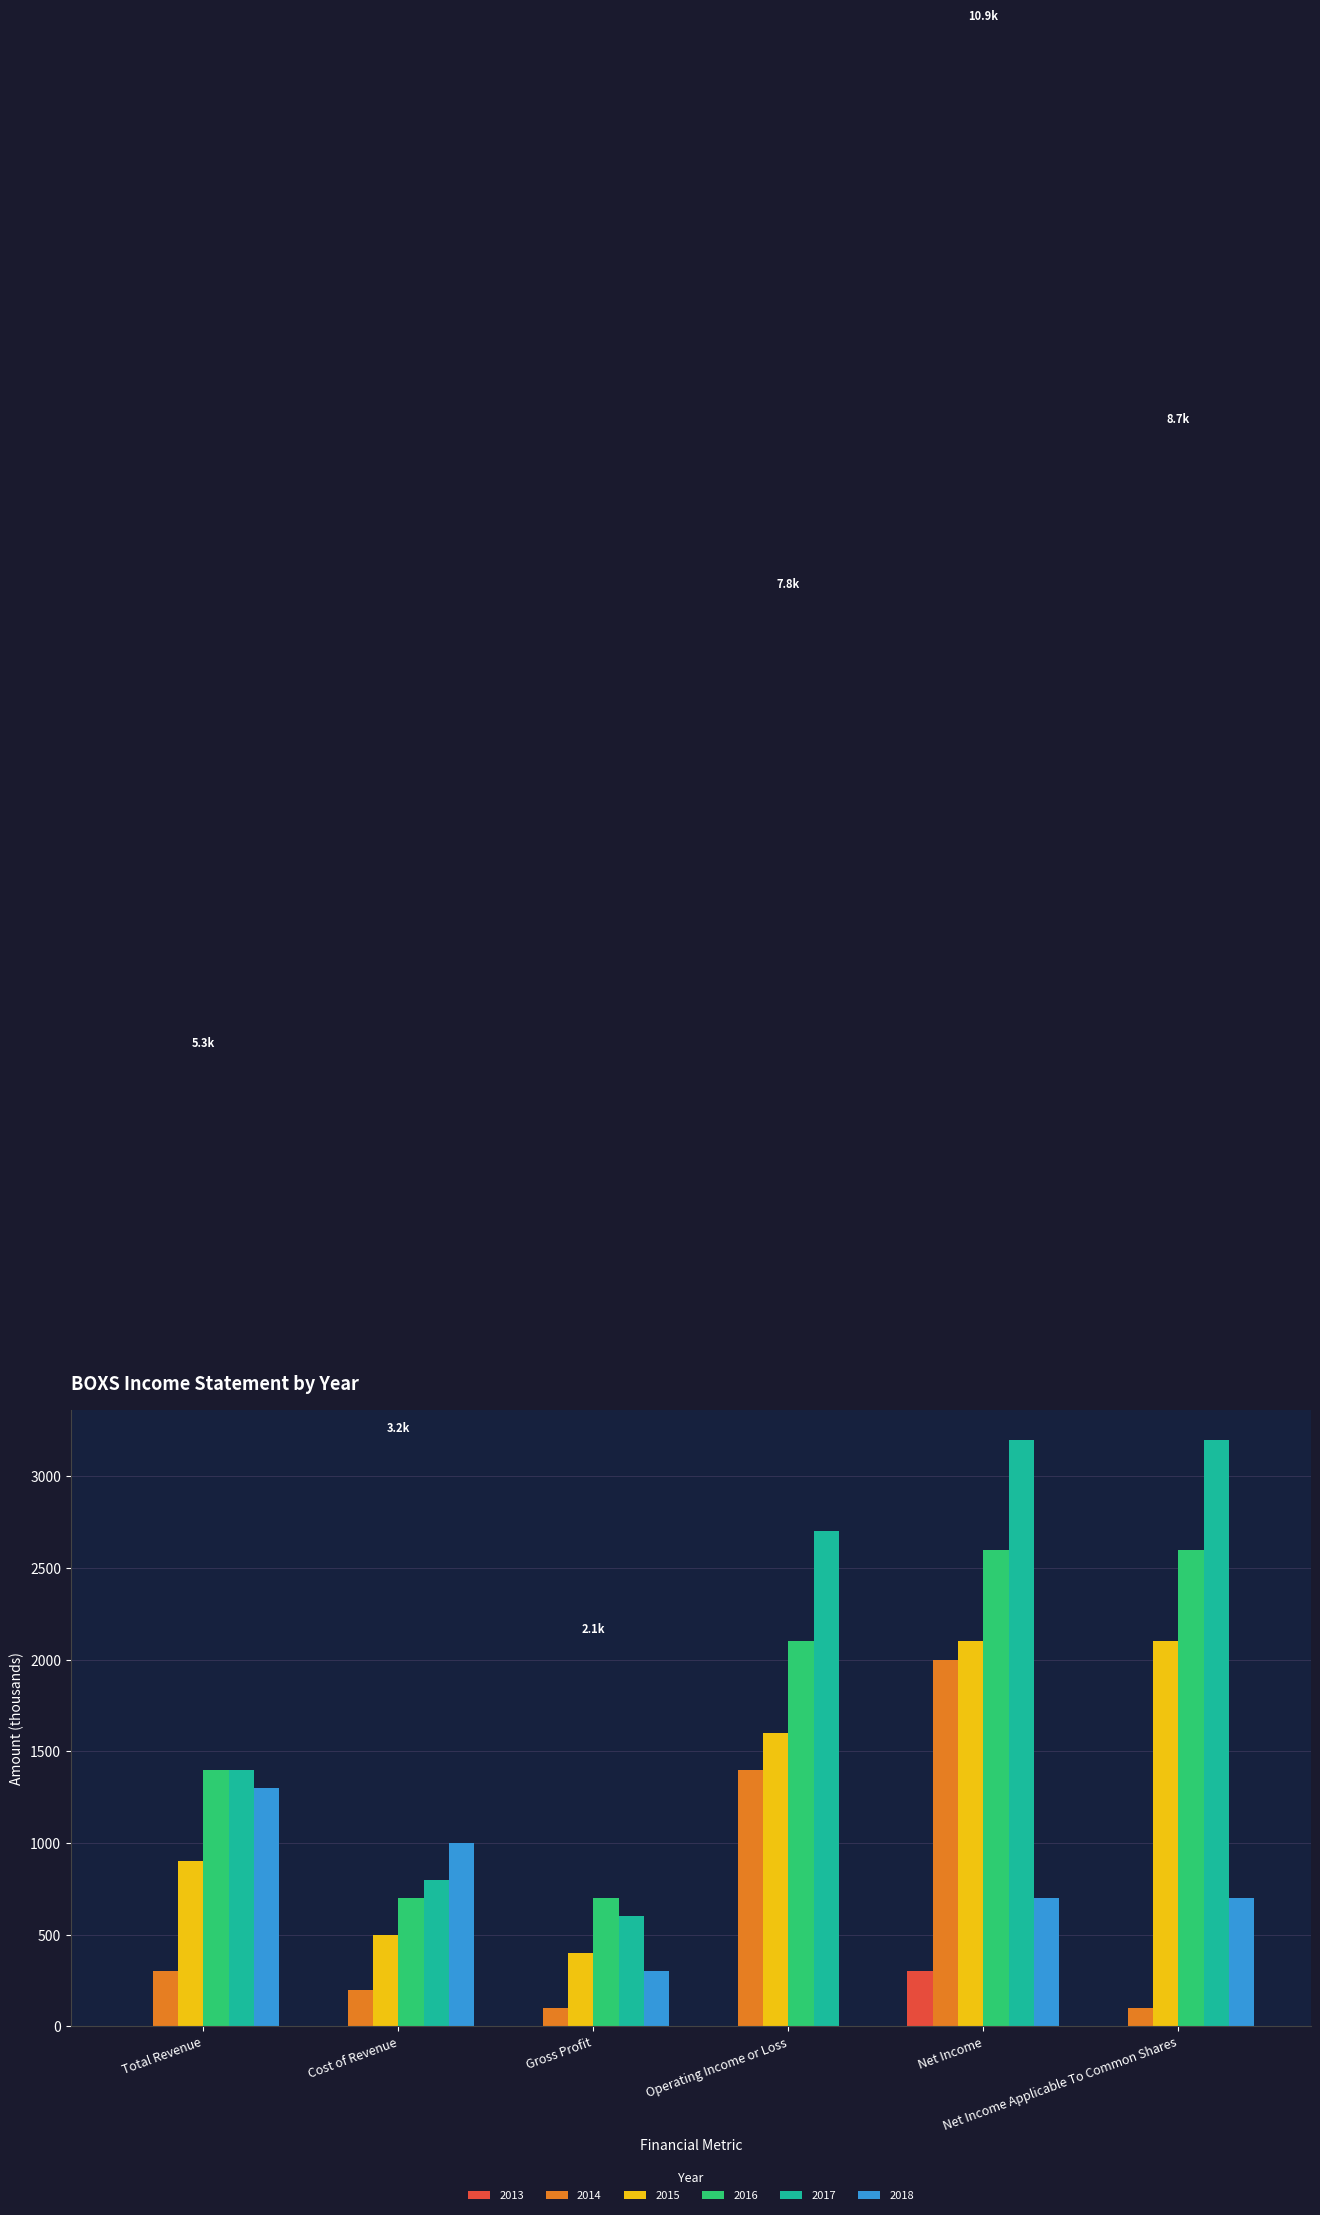

Read the 2013 value at Net Income, to the nearest 5.

300